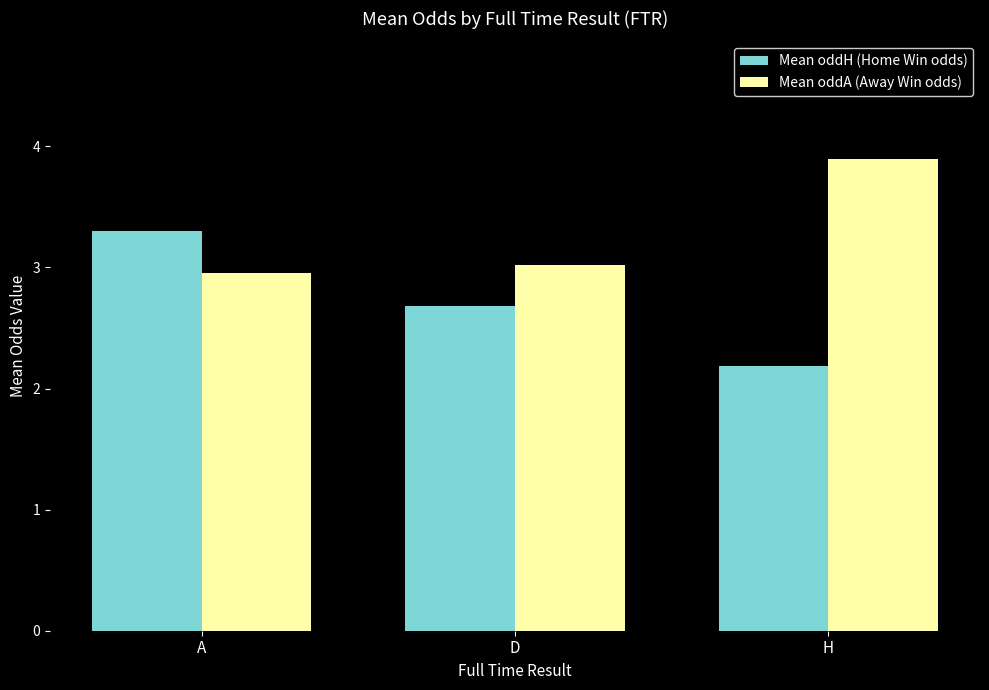

Is the value of Mean oddA (Away Win odds) at H greater than the value of Mean oddH (Home Win odds) at A?

Yes